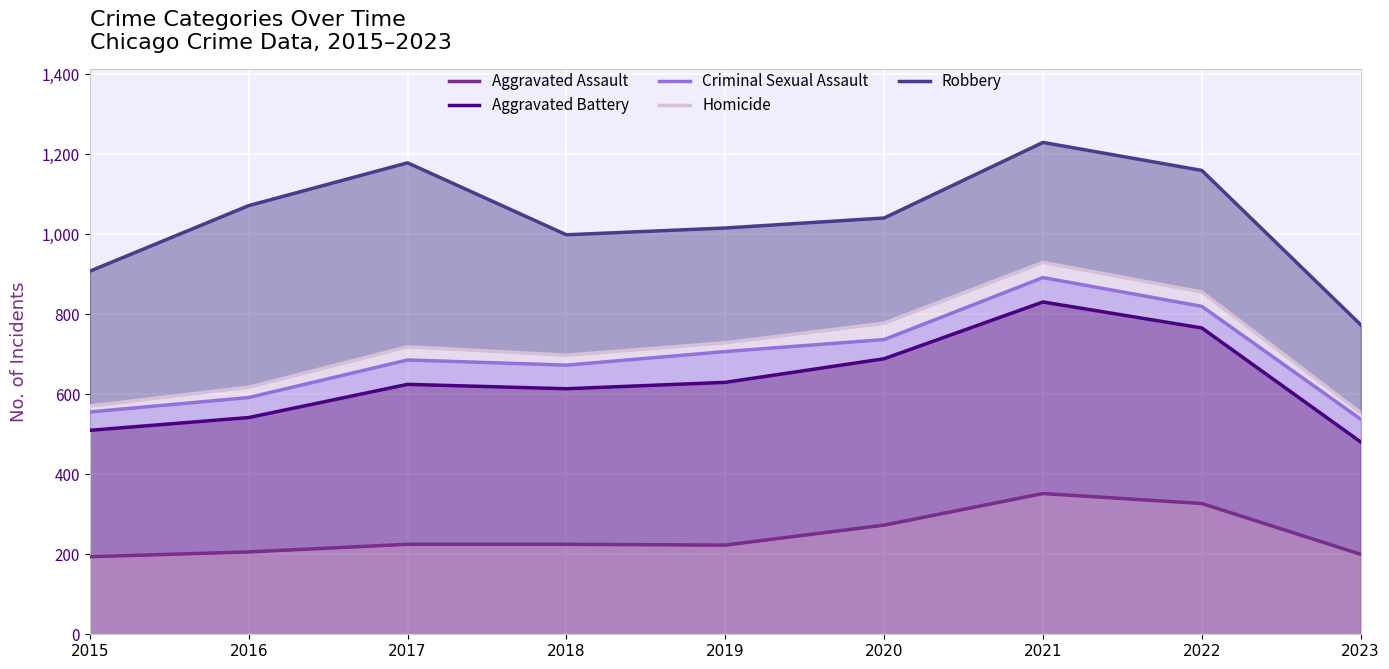

List the series in order of their peak value, lowest first.

Aggravated Assault, Aggravated Battery, Criminal Sexual Assault, Homicide, Robbery